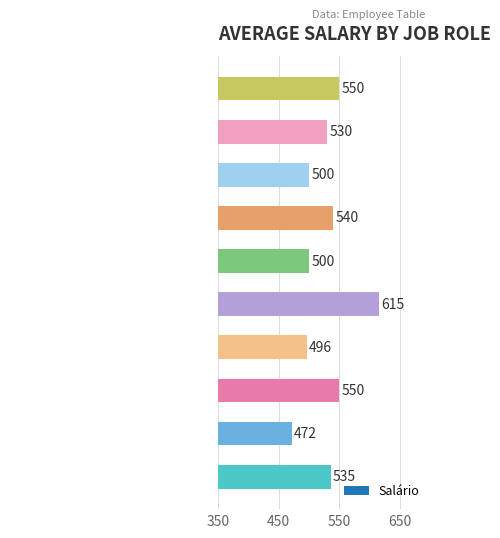

What is the minimum value shown in the chart?

471.5